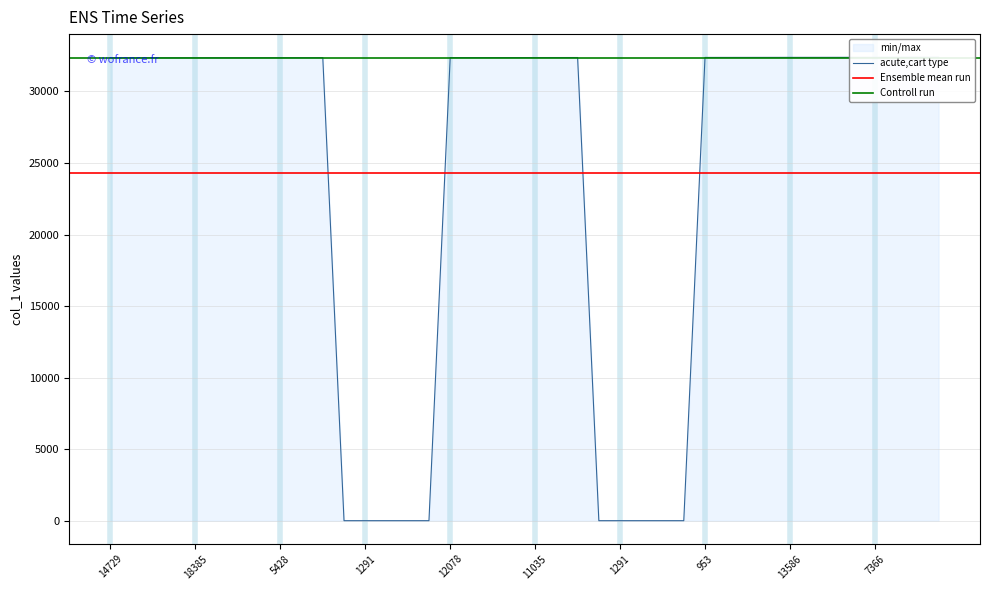

What is the sum of all values?

970930